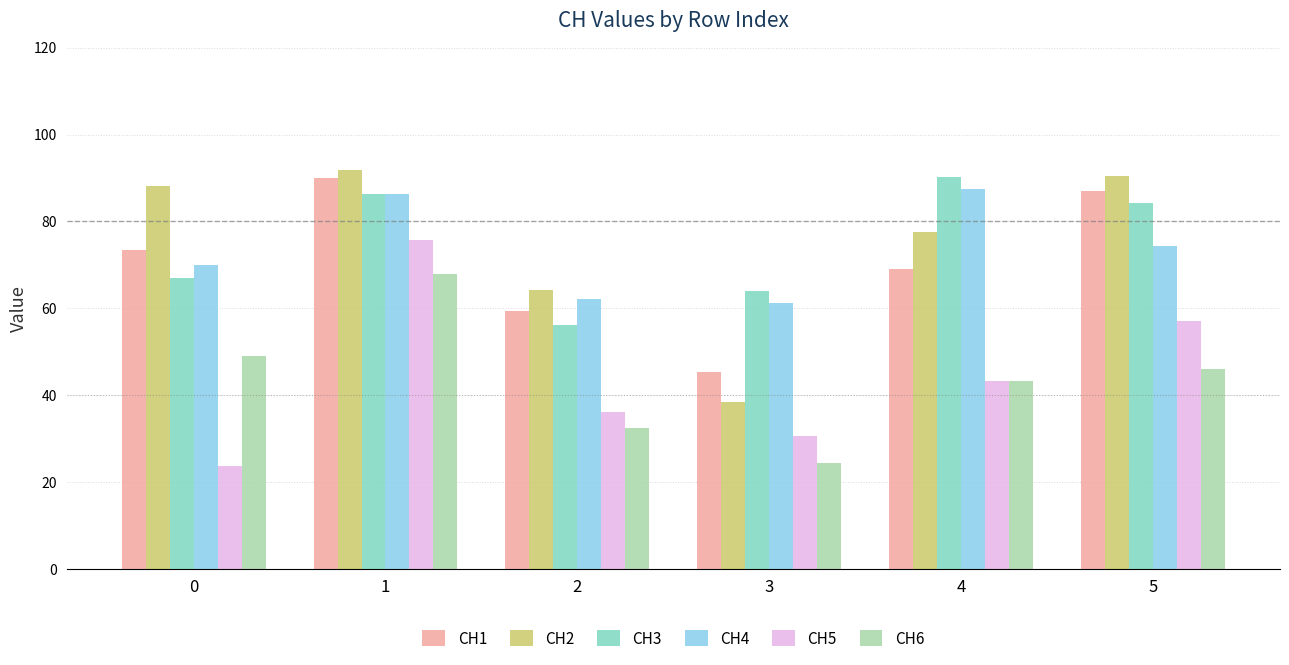

What is the average value of the CH5 series?

44.4